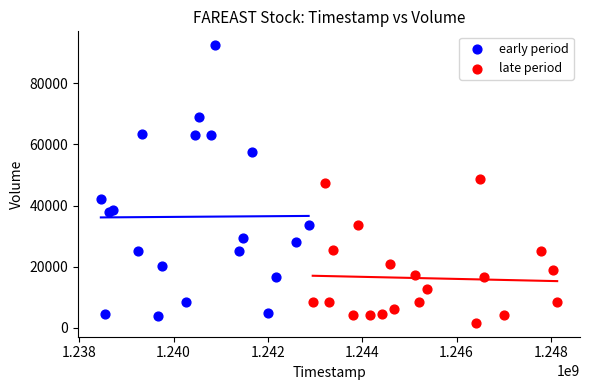

Which series contains the lowest Y value?

late period